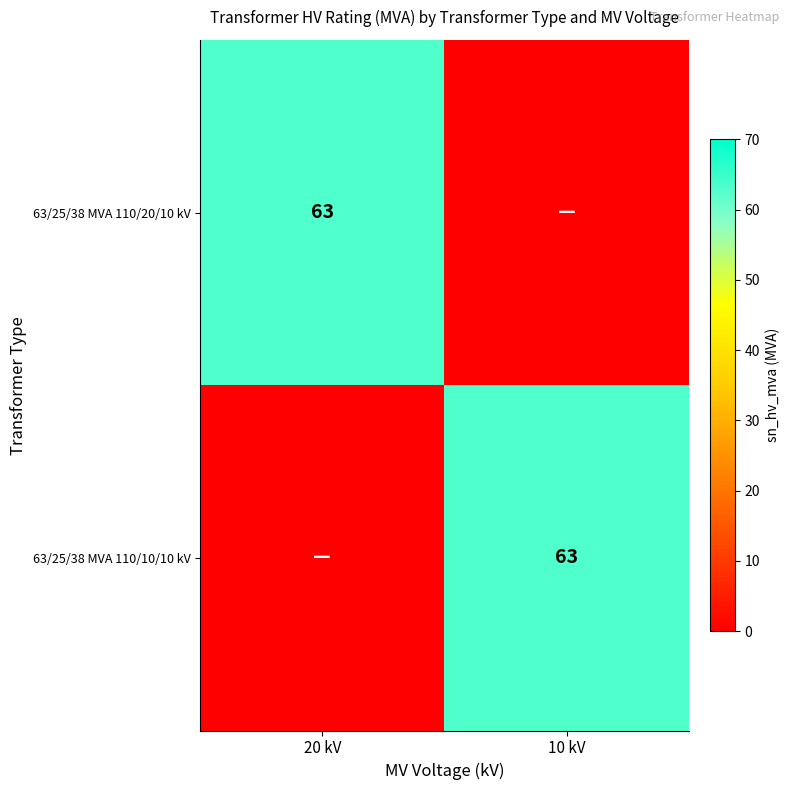

The 63/25/38 MVA 110/10/10 kV series shows 111 at 10 kV. True or false?

False